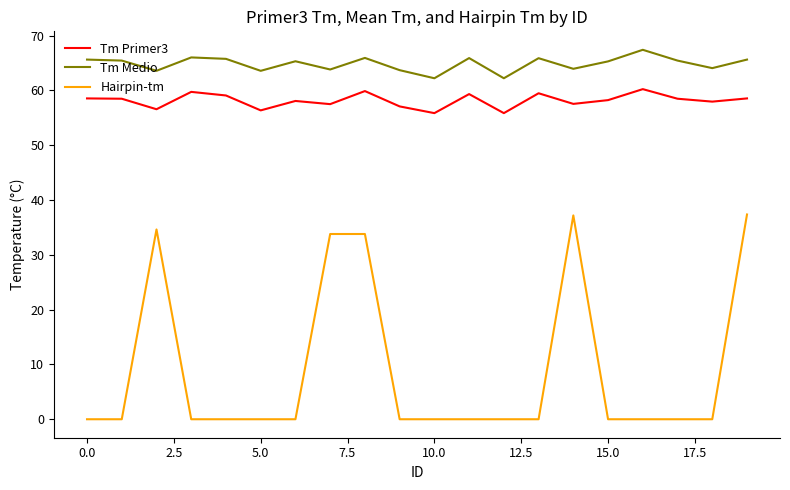

What is the average value of the Tm Medio series?

64.8